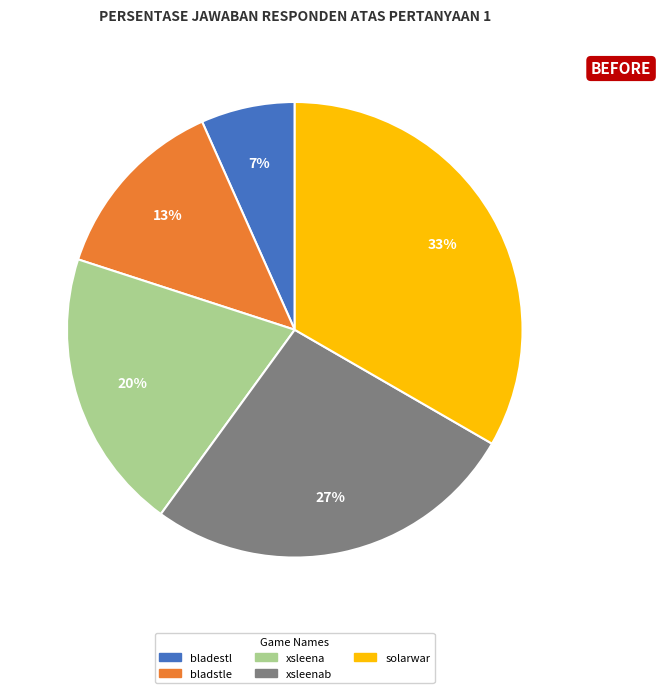

Is there a majority slice in this chart?

No